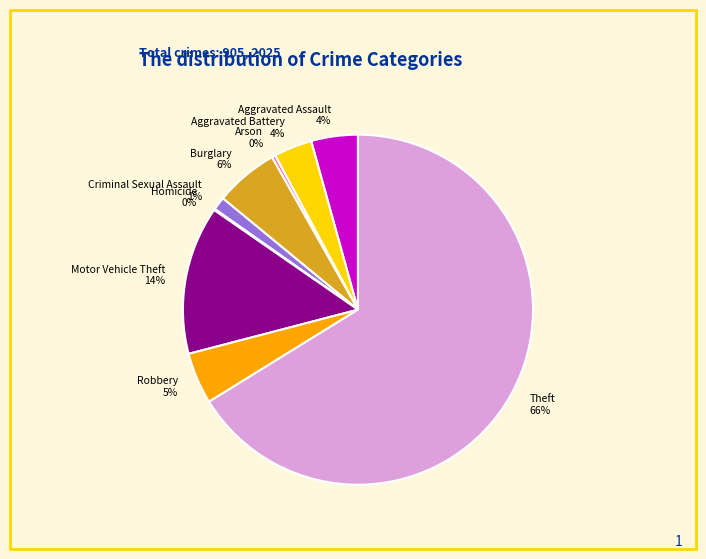

Do Motor Vehicle Theft and Theft together represent more than half of the pie?

Yes